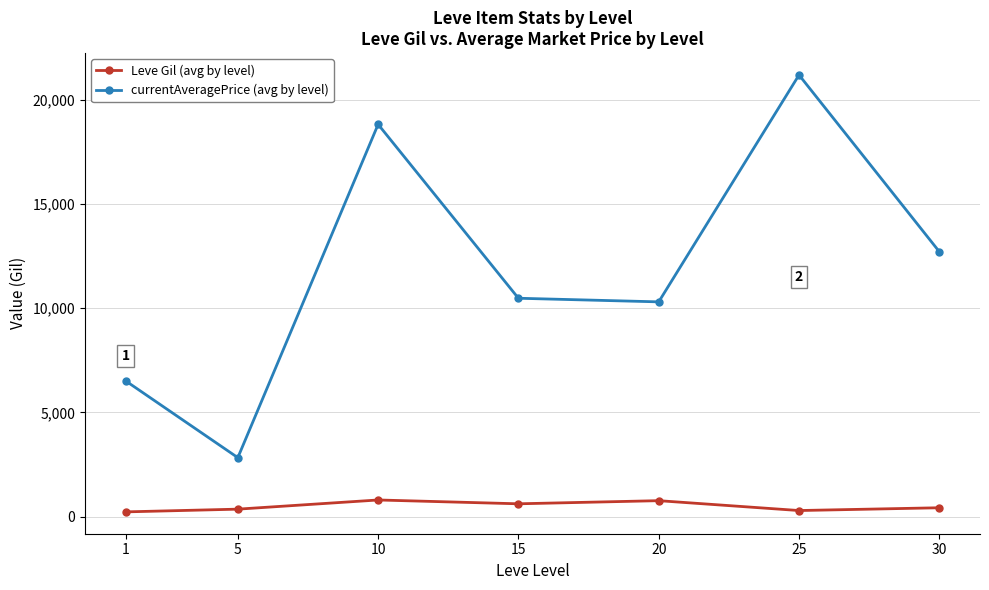

Where is the first local maximum for currentAveragePrice (avg by level)?

10